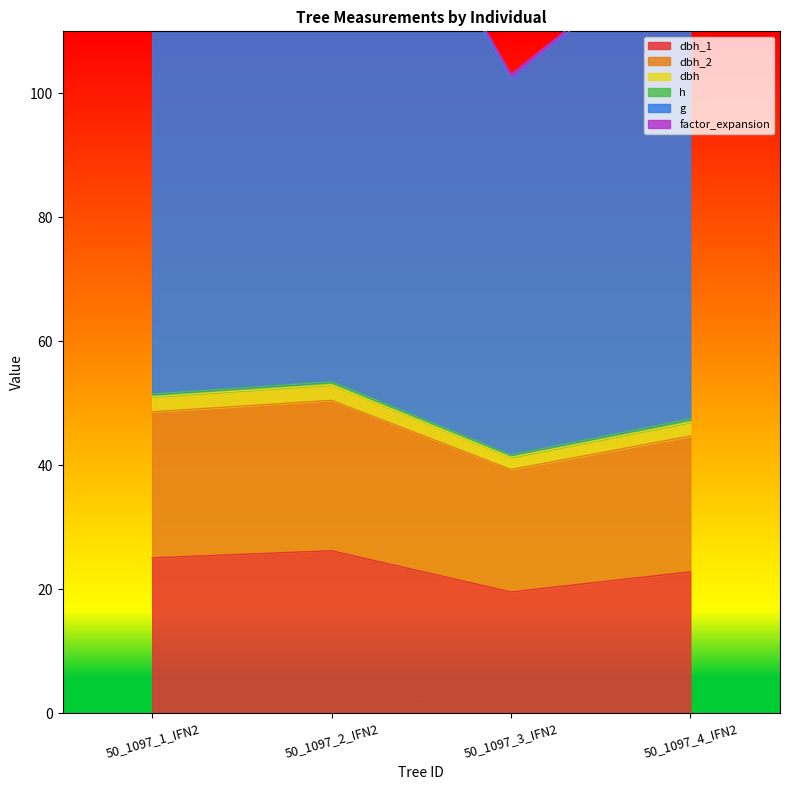

At which label is g closest to 128?

50_1097_4_IFN2